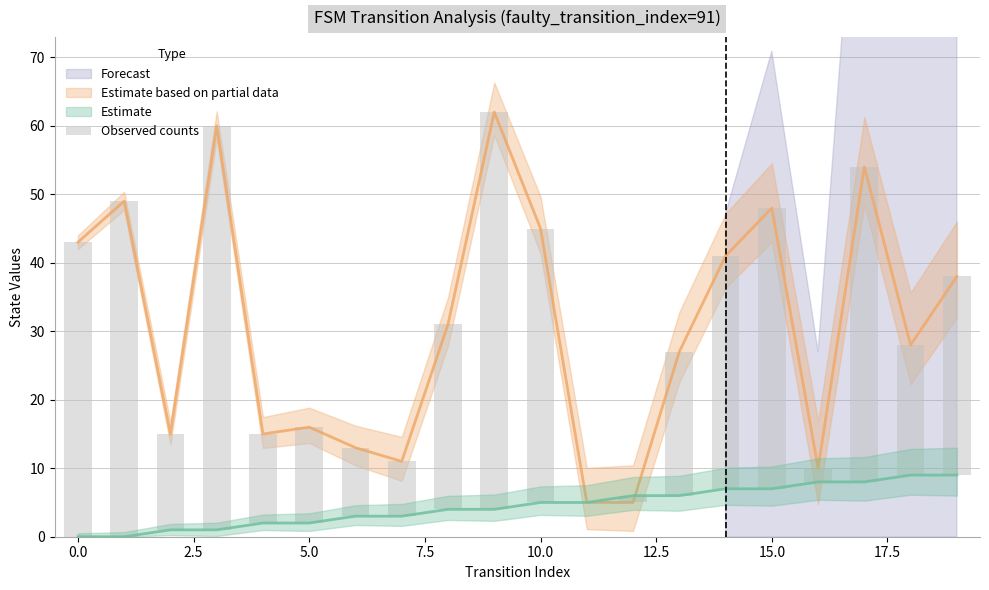

Where is the data nearest to the value 29?

19